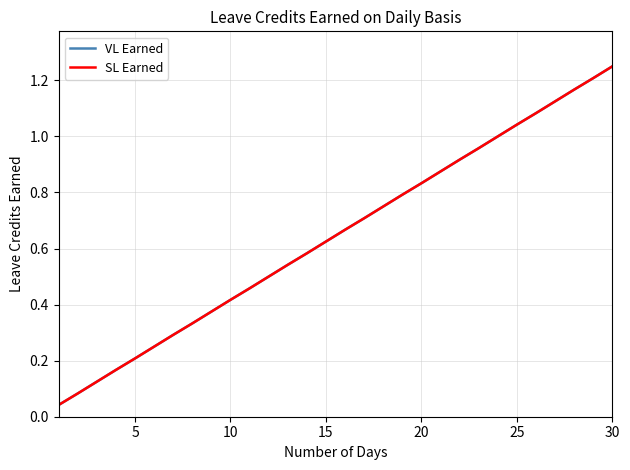

What is the sum of all VL Earned values?

19.4